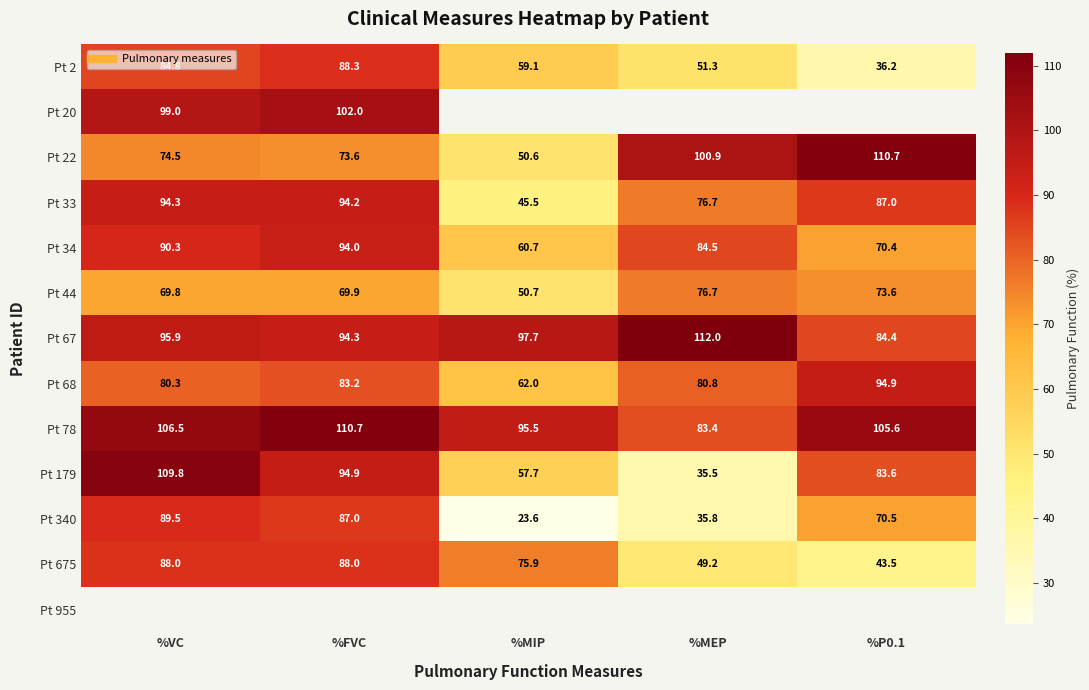

What is the sum of the Pt 675 values at %VC and %MIP?

163.9